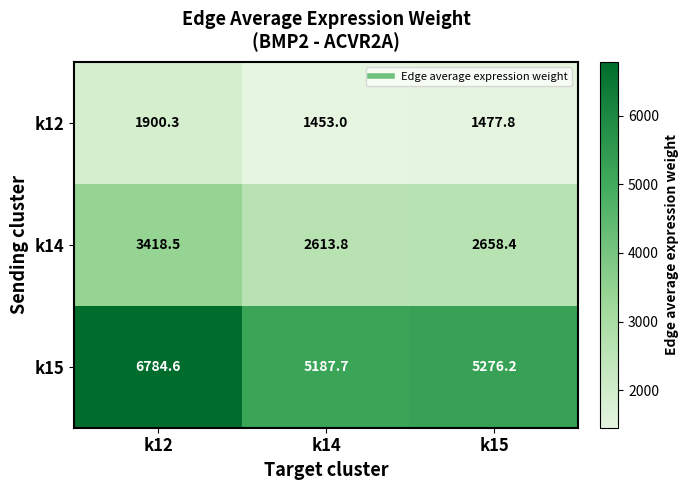

What is the difference between the highest and lowest values at k14?

3734.7